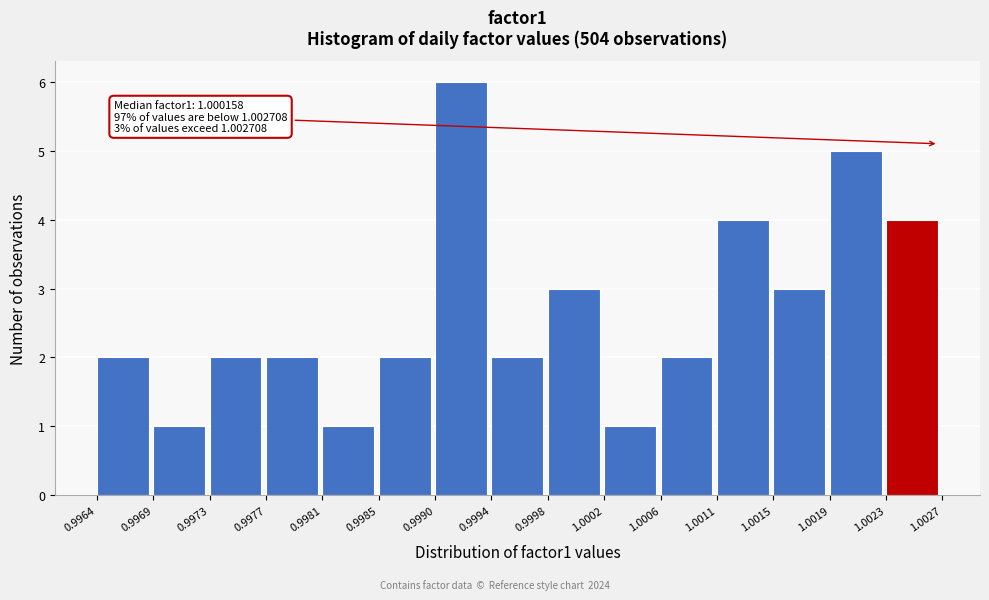

Over which range of the x-axis is the bar tallest?

0.9990 to 0.9994